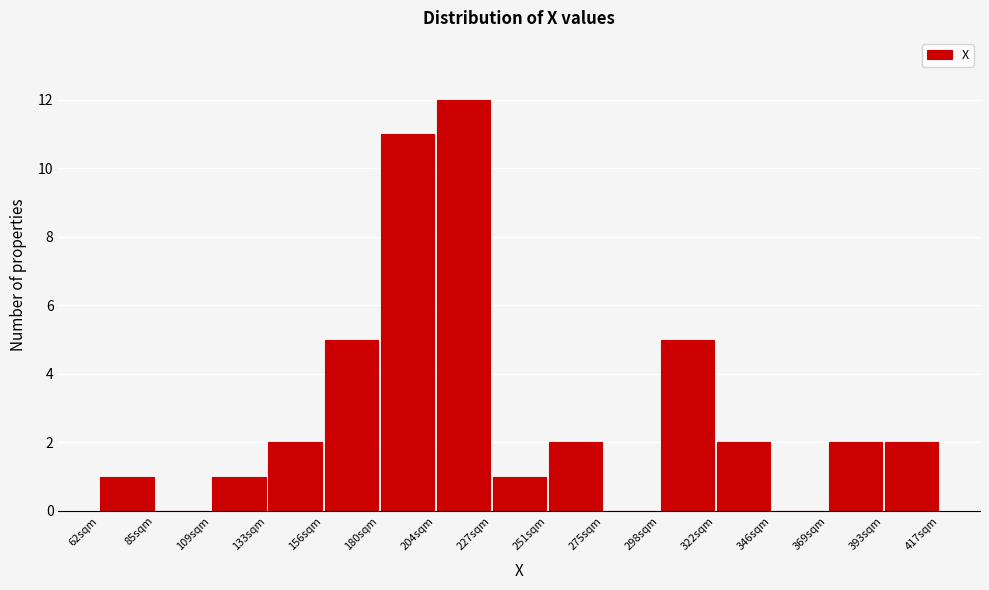

What is the height of the bar covering 60 to 85 on the x-axis? Neither the bar edges nor the heights are printed on the chart, so give them approximately, as read against the axes.

1